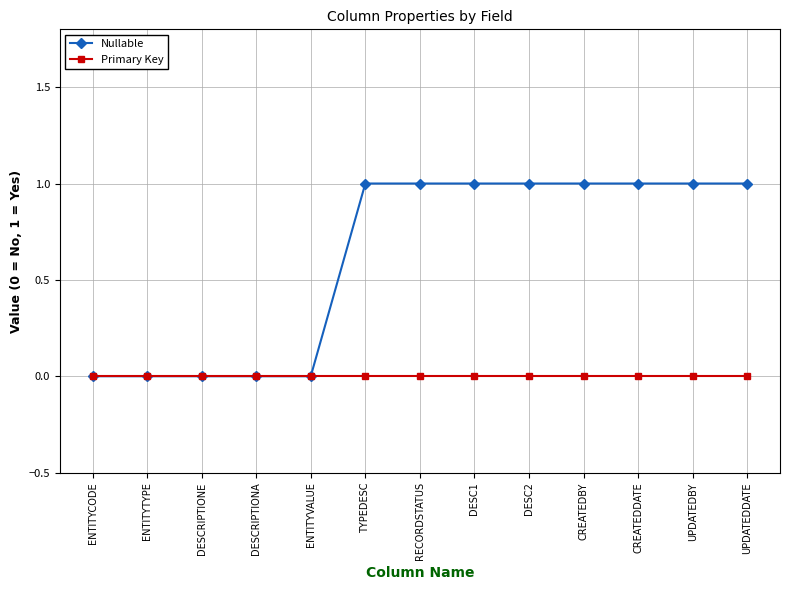

Rank the series by their maximum value, from lowest to highest.

Primary Key, Nullable